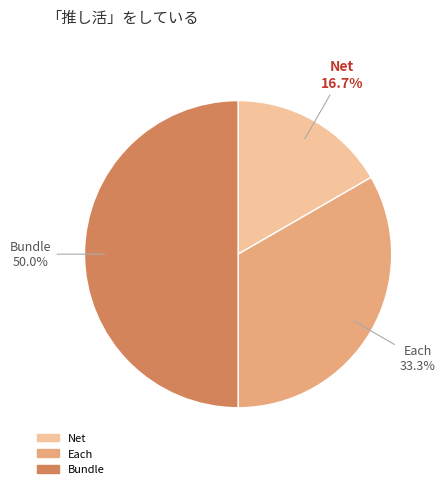

What percentage is the Each slice, to the nearest percent?

33%